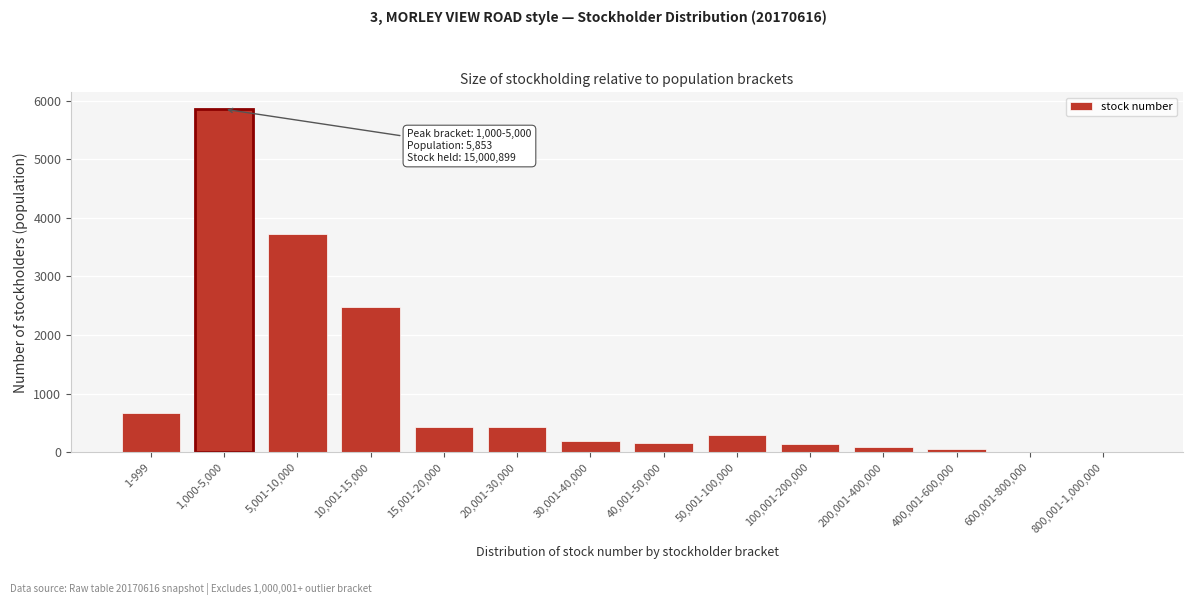

Where is the data nearest to the value 2929?

10,001-15,000